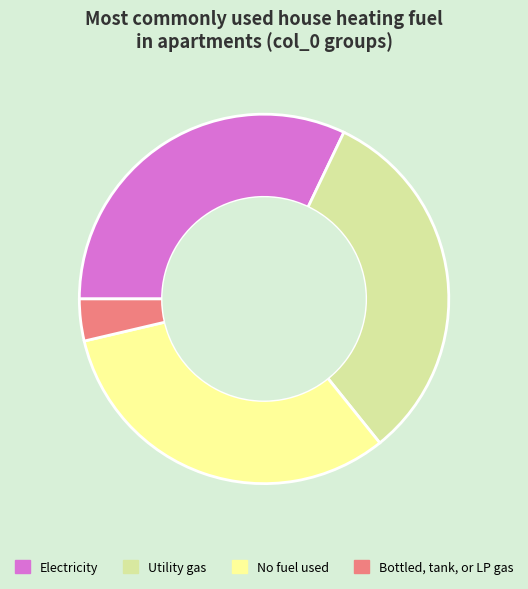

Is there any slice that represents more than half of the pie?

No